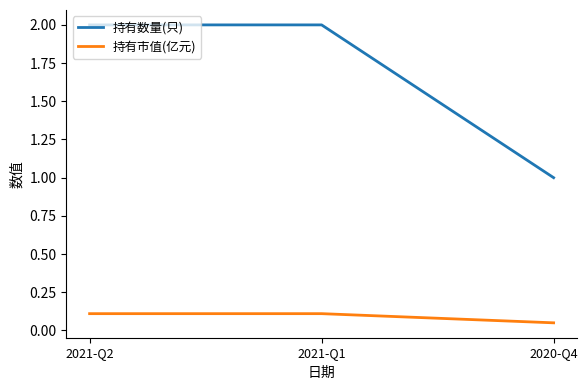

True or false: 持有市值(亿元) has a value of 0.0 at 2021-Q2.

False